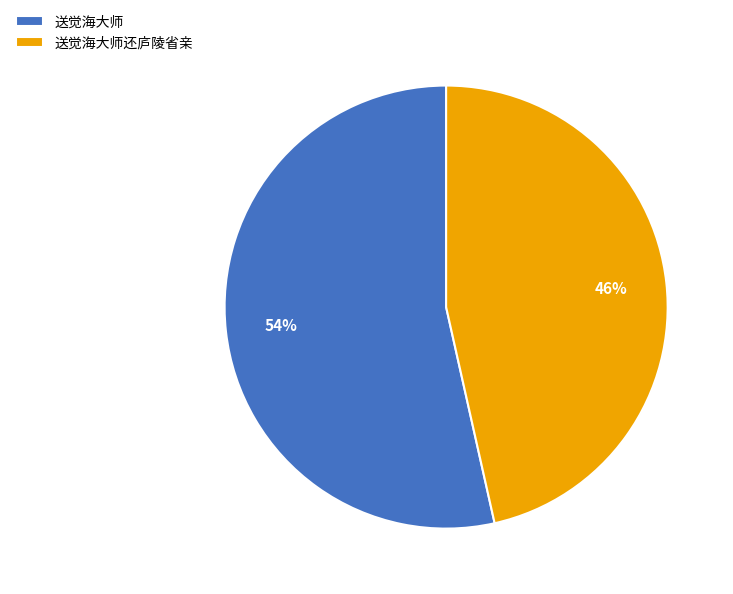

Which slice is the smallest?

送觉海大师还庐陵省亲